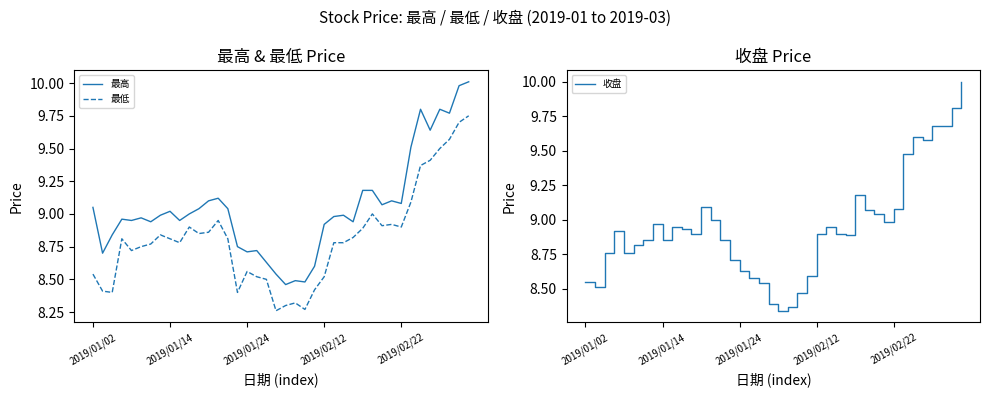

Reading left to right, transcribe all the data shown in this chart.

最高: 9.1	8.7	8.8	9.0	8.9	9.0	8.9	9.0	9.0	8.9	9.0	9.0	9.1	9.1	9.0	8.8	8.7	8.7	8.6	8.5	8.5	8.5	8.5	8.6	8.9	9.0	9.0	8.9	9.2	9.2	9.1	9.1	9.1	9.5	9.8	9.6	9.8	9.8	10.0	10.0
最低: 8.5	8.4	8.4	8.8	8.7	8.8	8.8	8.8	8.8	8.8	8.9	8.8	8.9	8.9	8.8	8.4	8.6	8.5	8.5	8.3	8.3	8.3	8.3	8.4	8.5	8.8	8.8	8.8	8.9	9.0	8.9	8.9	8.9	9.1	9.4	9.4	9.5	9.6	9.7	9.8
收盘: 8.6	8.5	8.8	8.9	8.8	8.8	8.8	9.0	8.8	8.9	8.9	8.9	9.1	9.0	8.8	8.7	8.6	8.6	8.5	8.4	8.3	8.4	8.5	8.6	8.9	8.9	8.9	8.9	9.2	9.1	9.0	9.0	9.1	9.5	9.6	9.6	9.7	9.7	9.8	10.0